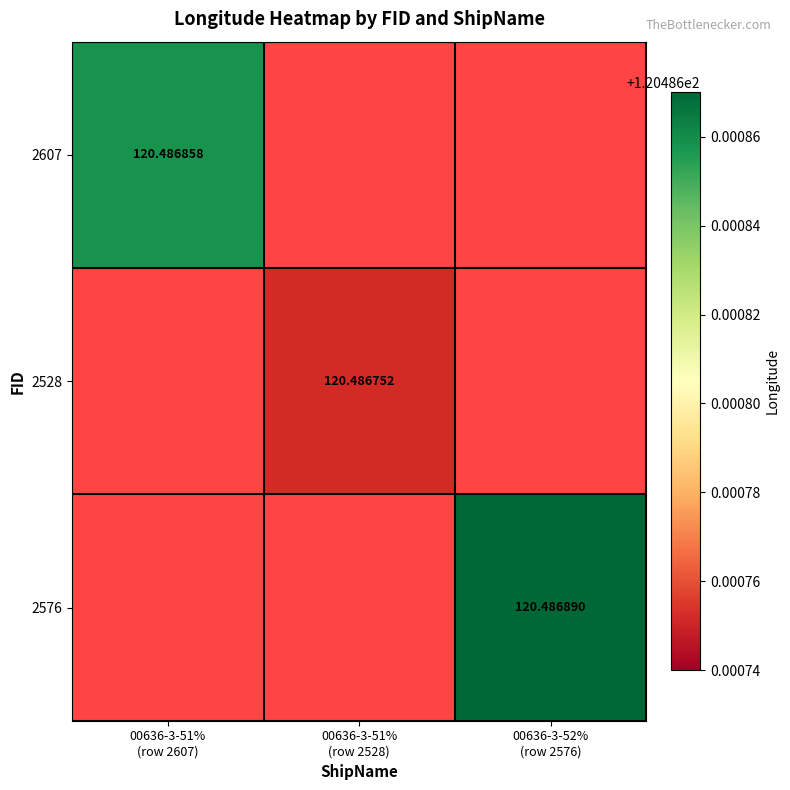

The value of 2576 at 00636-3-52% (row 2576) is 203.7. True or false?

False